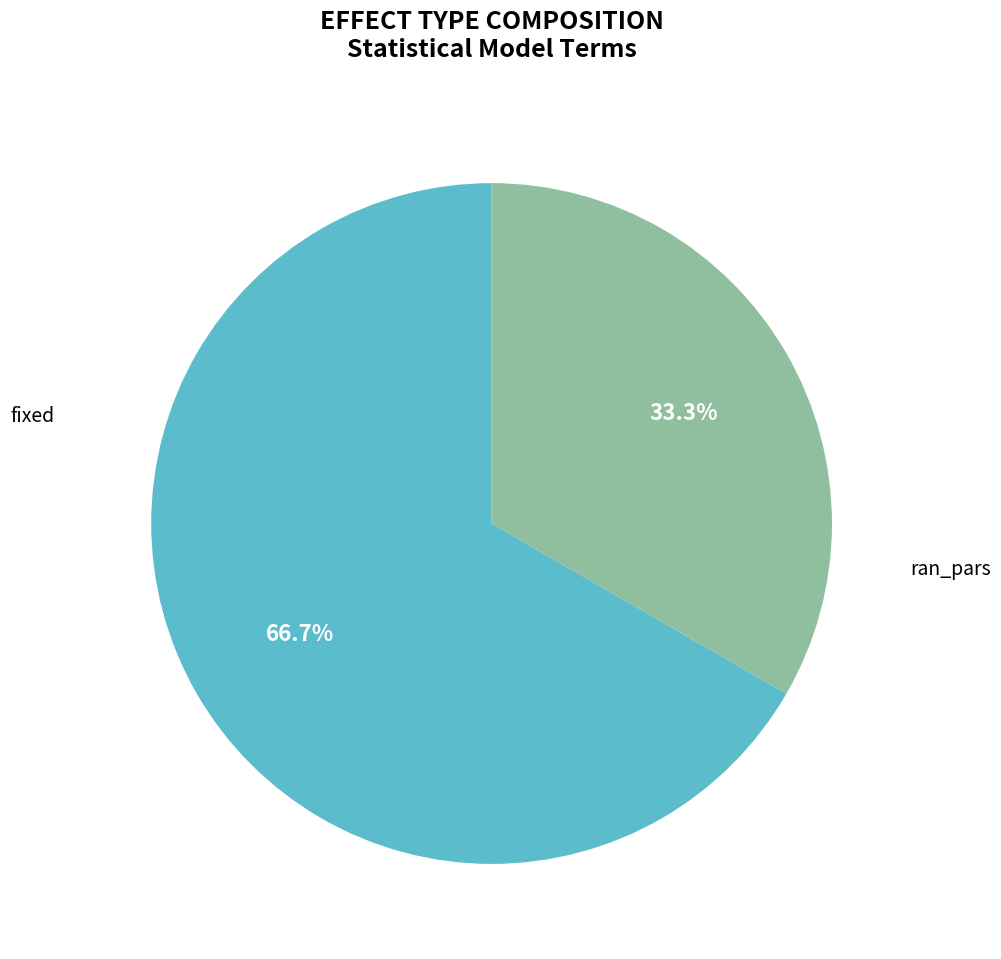

What percentage is NOT represented by fixed?

33.3%